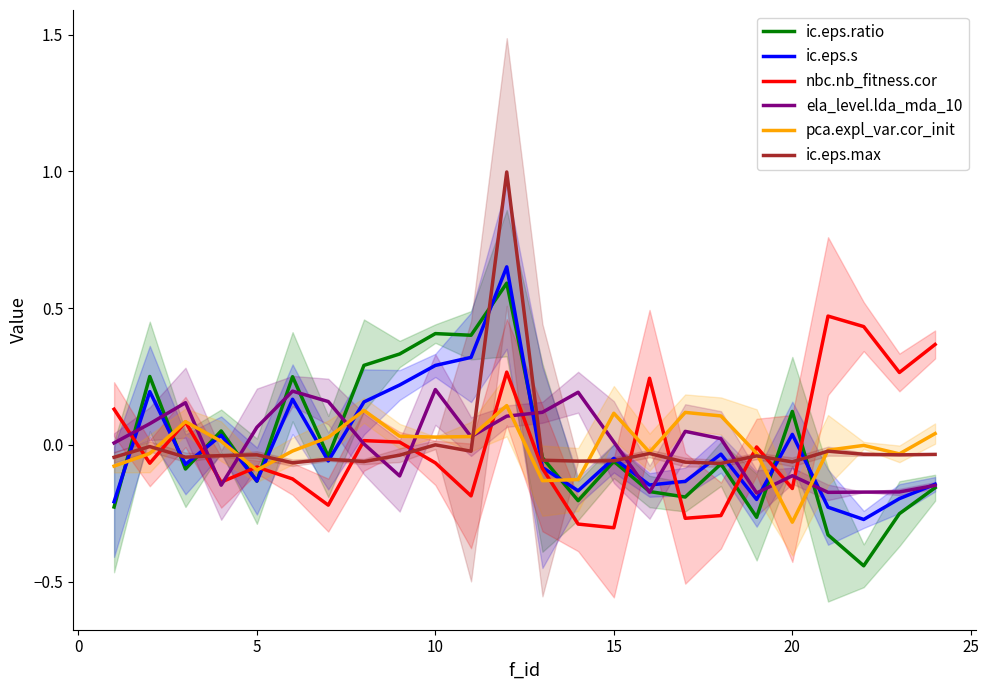

Is it true that ic.eps.s equals 0.5 at 10?

False